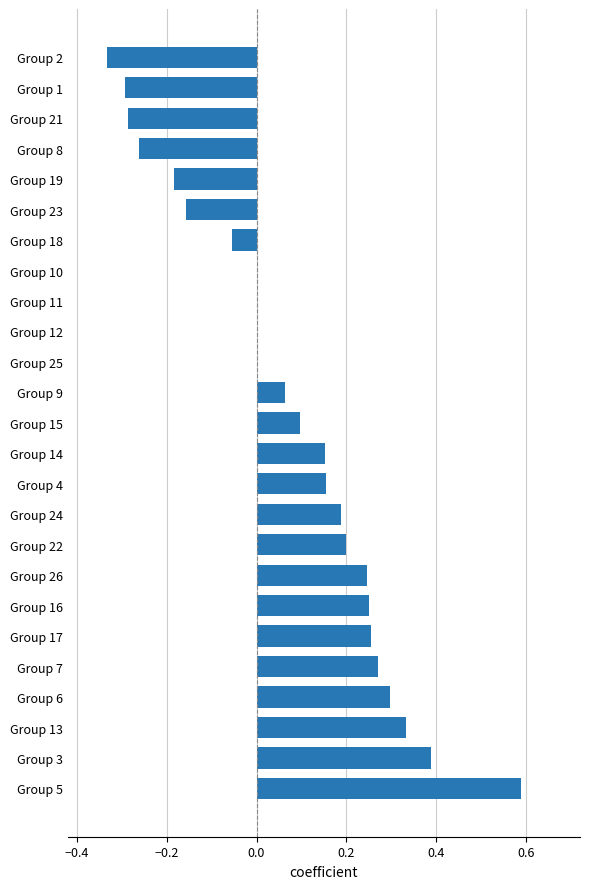

The chart shows a value of 0.2 at Group 26. True or false?

True